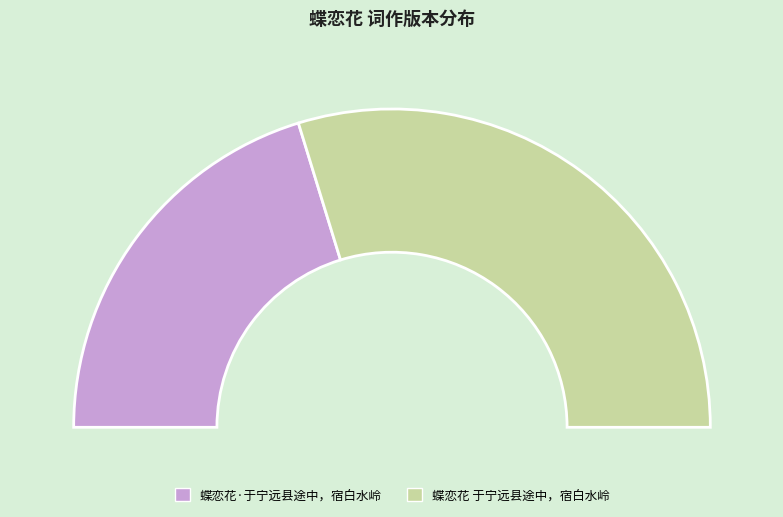

How many slices are in this pie chart?

2